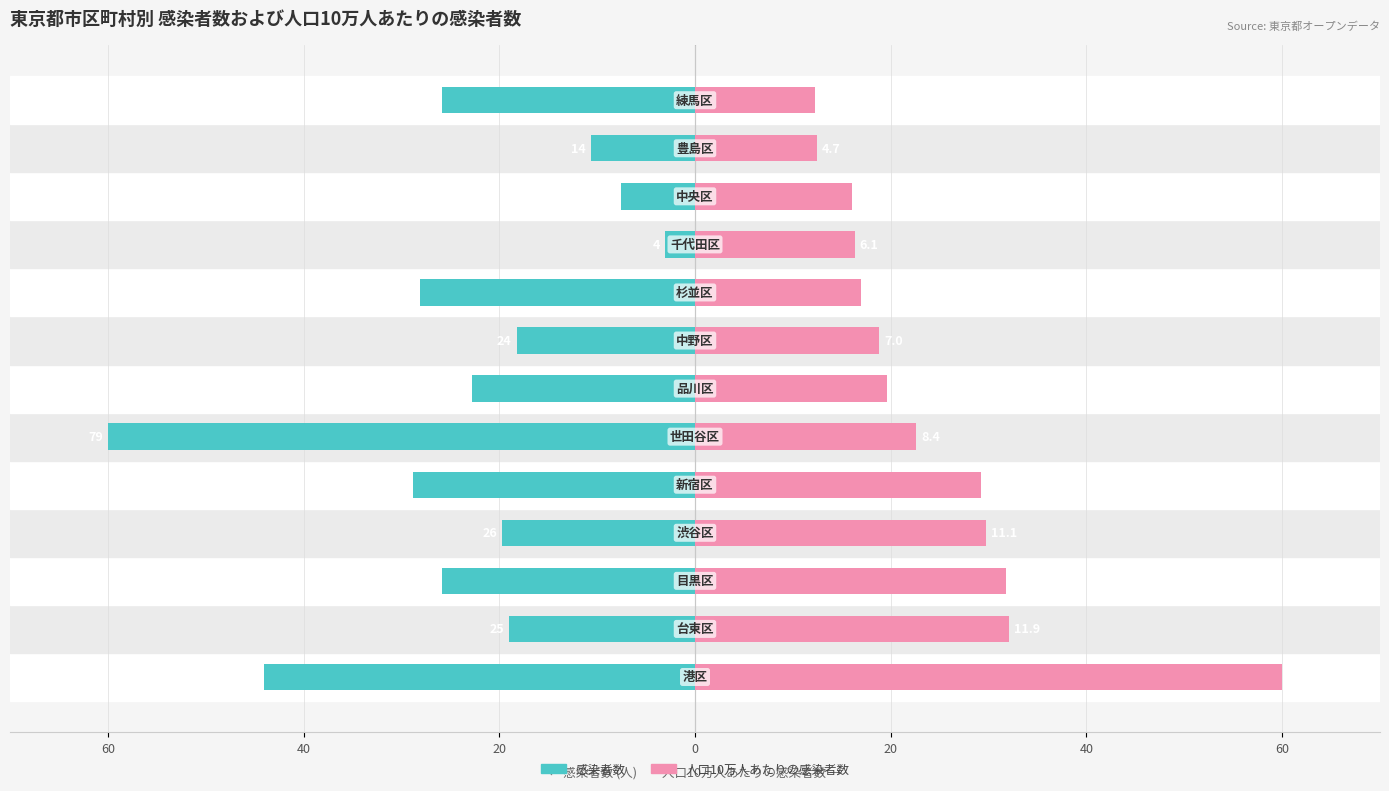

What are all the series names shown in the legend?

感染者数, 人口10万人あたりの感染者数